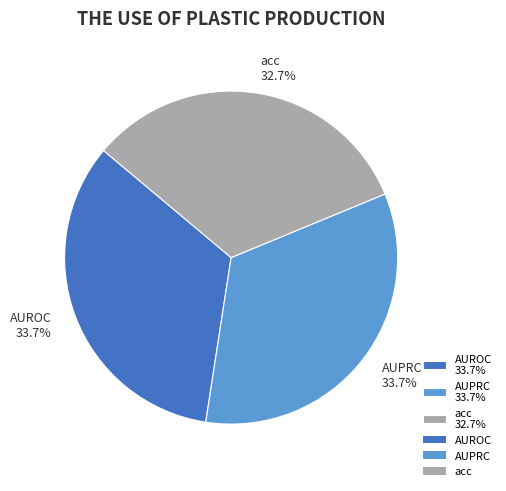

The acc slice represents 43% of the pie. True or false?

False